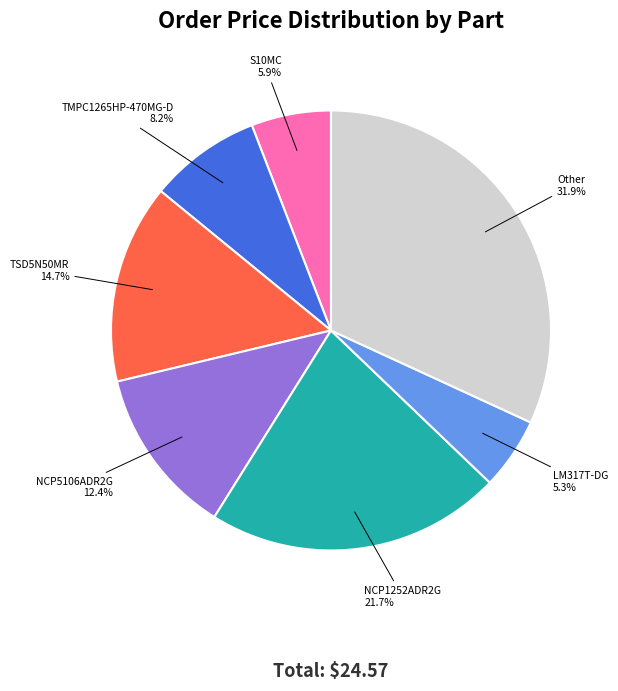

Is there any slice that represents more than half of the pie?

No